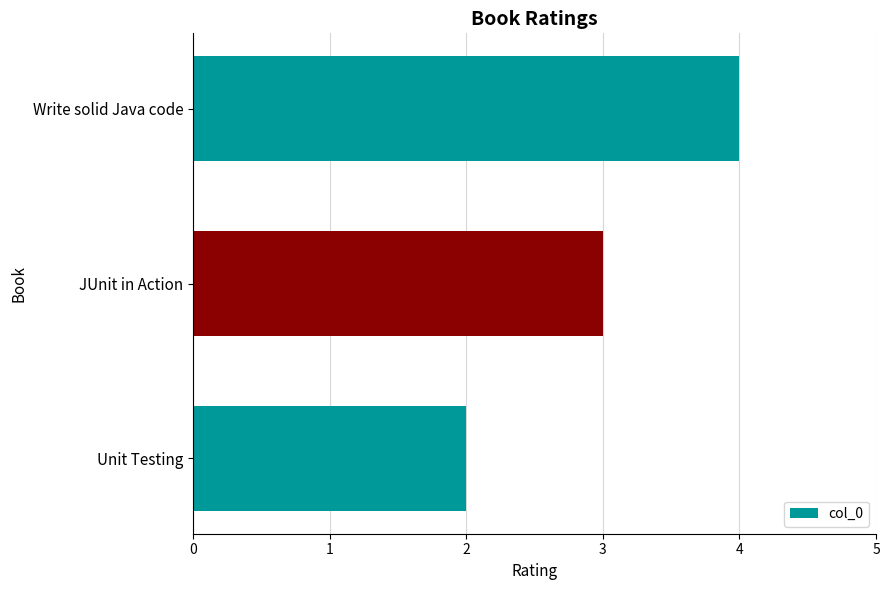

Are the bars grouped side by side (vs. stacked)?

No